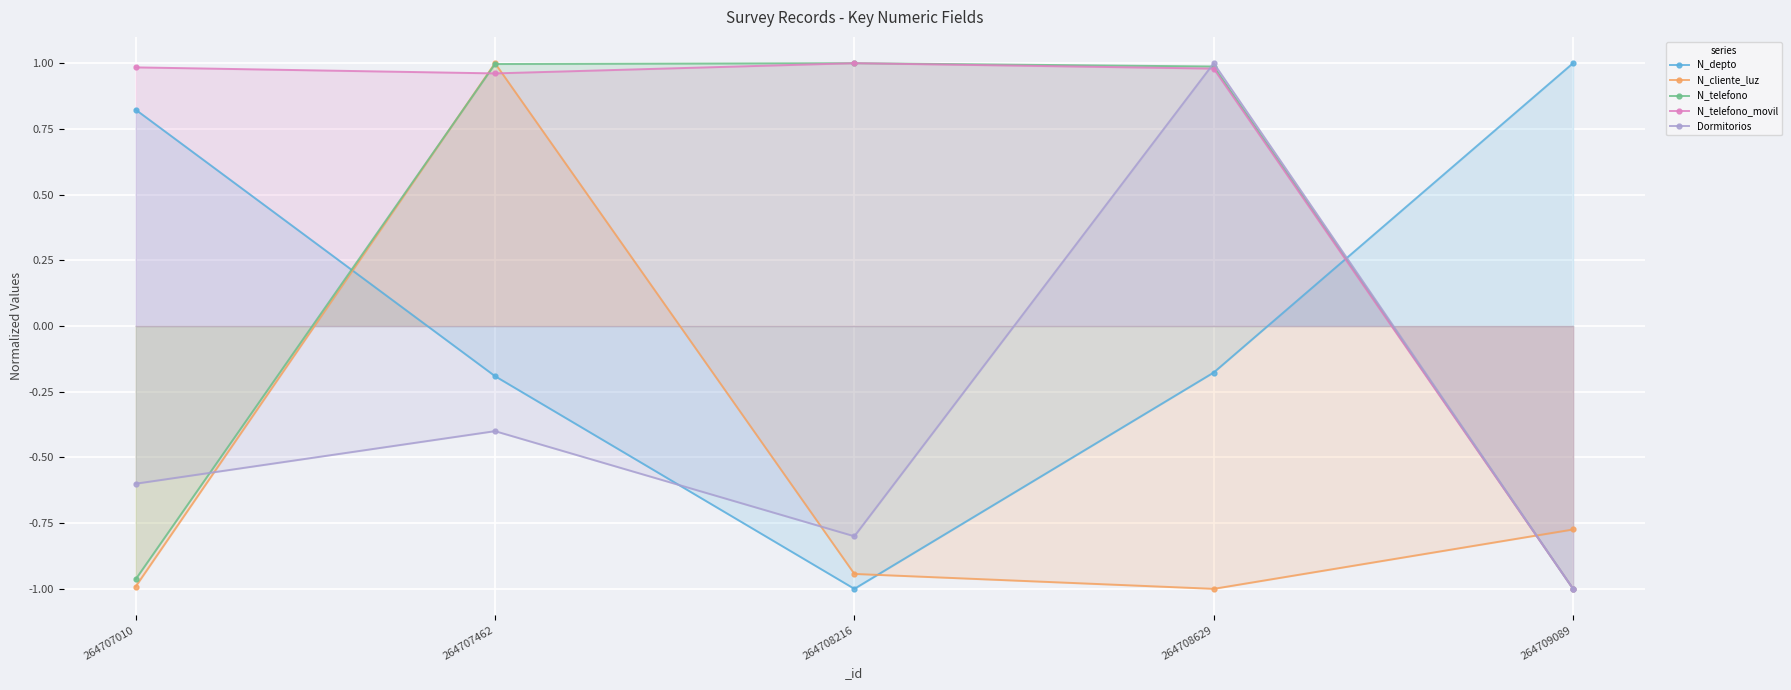

The value of N_telefono at 264707462 is 0.6. True or false?

False